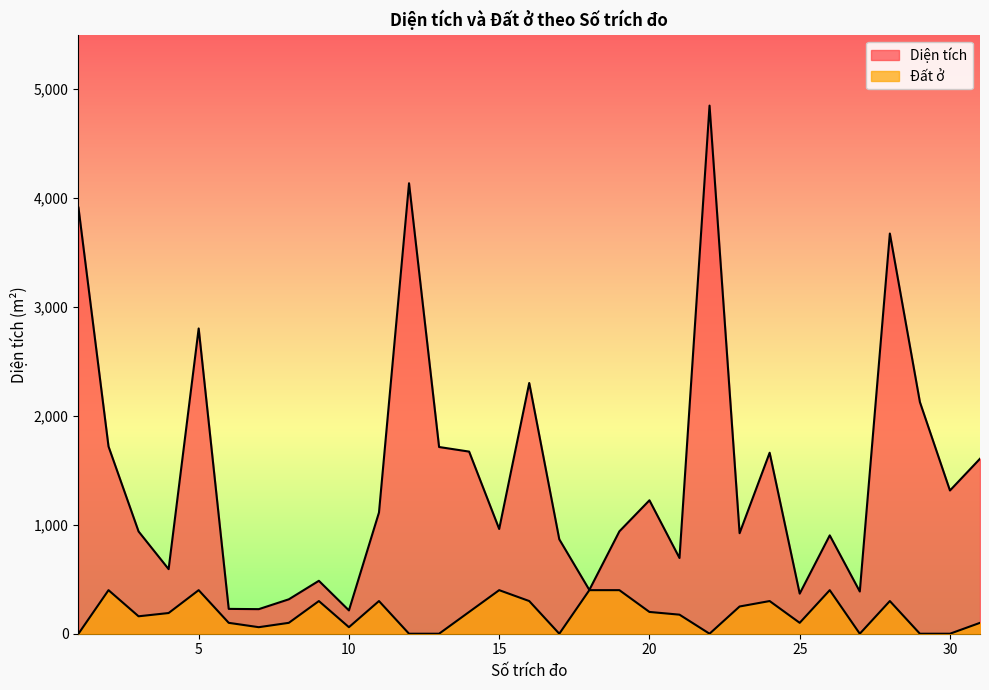

True or false: Diện tích and Đất ở cross at least once.

False